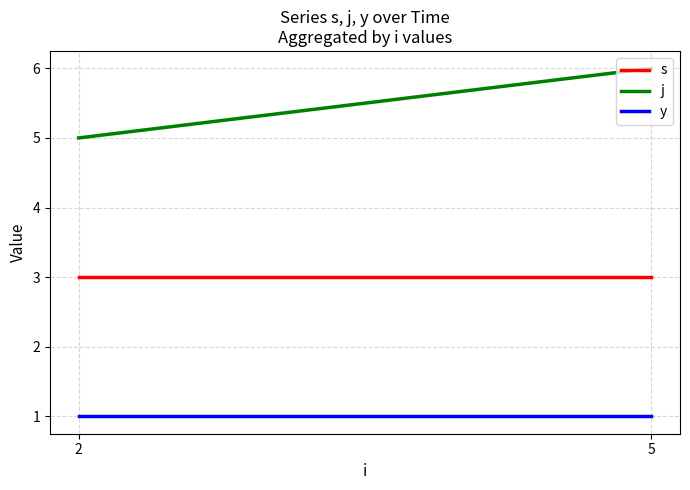

Which series changed the most between 2 and 5?

j